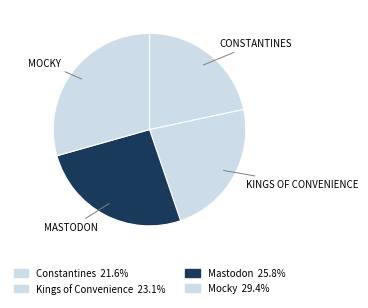

How many segments does this pie chart have?

4